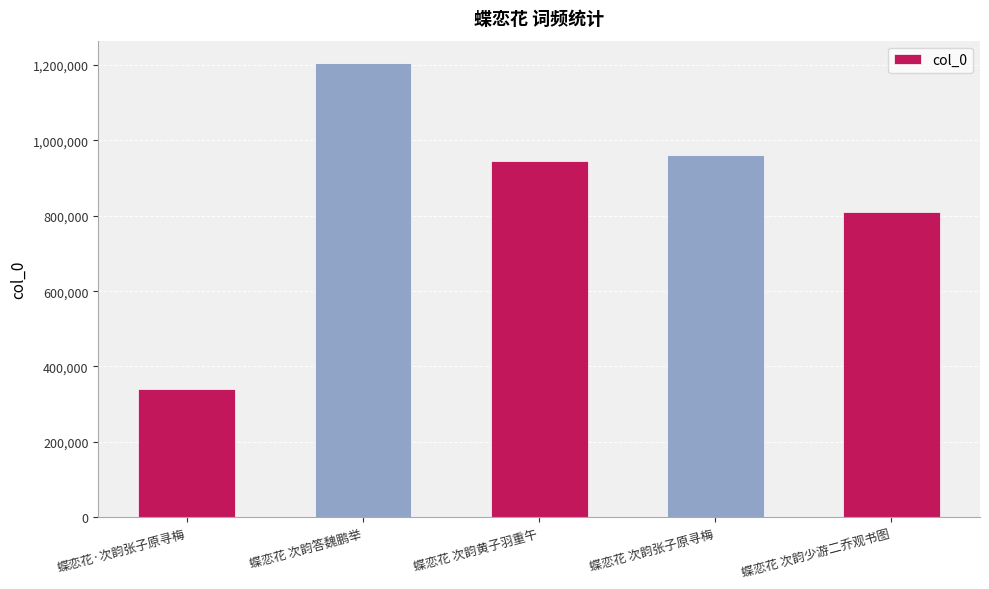

How many values are below 945886?

2